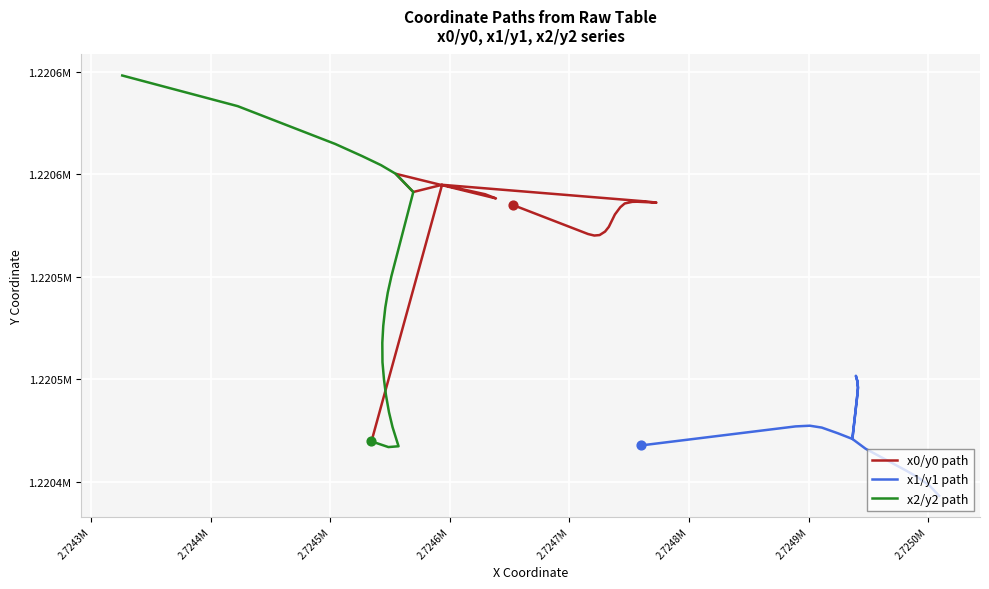

Which series reaches the maximum Y coordinate?

x2/y2 path